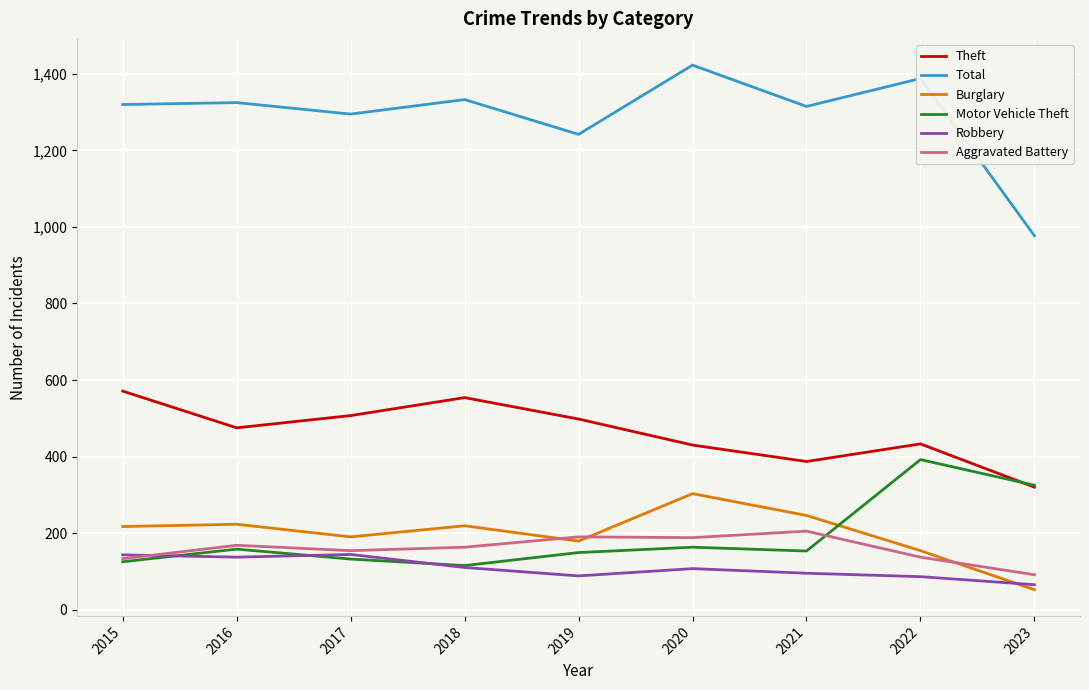

True or false: Aggravated Battery has more than 0 points higher than both neighbors.

True